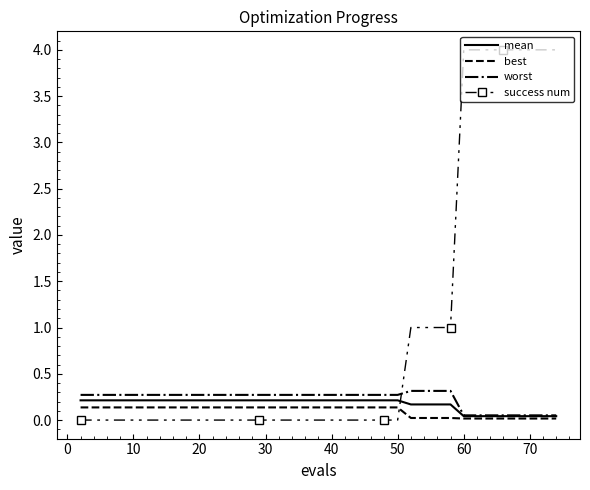

What are all the series names shown in the legend?

mean, best, worst, success num